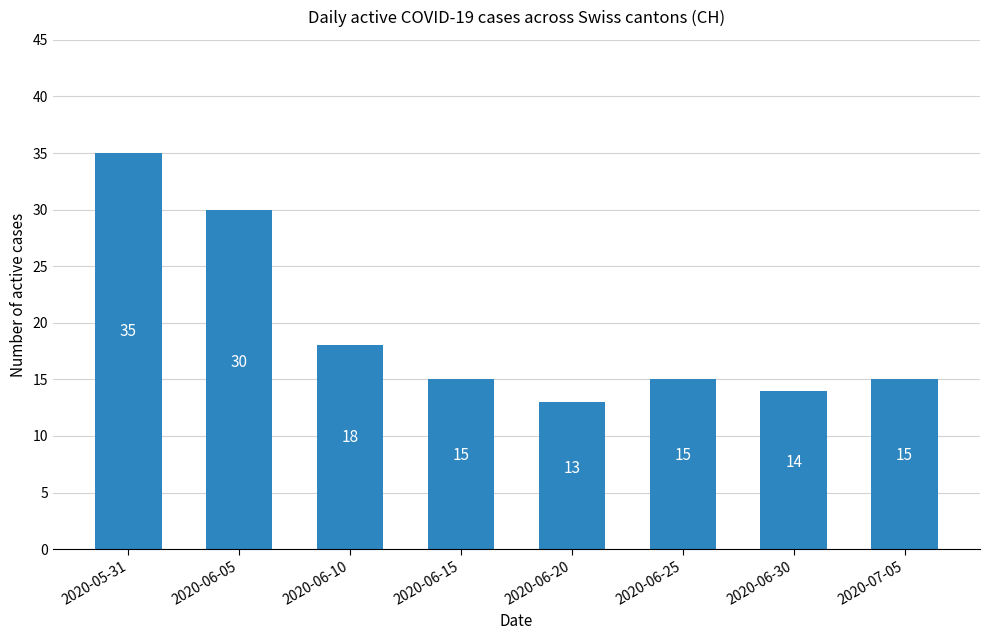

What is the value of the 3rd bar from the left?

18